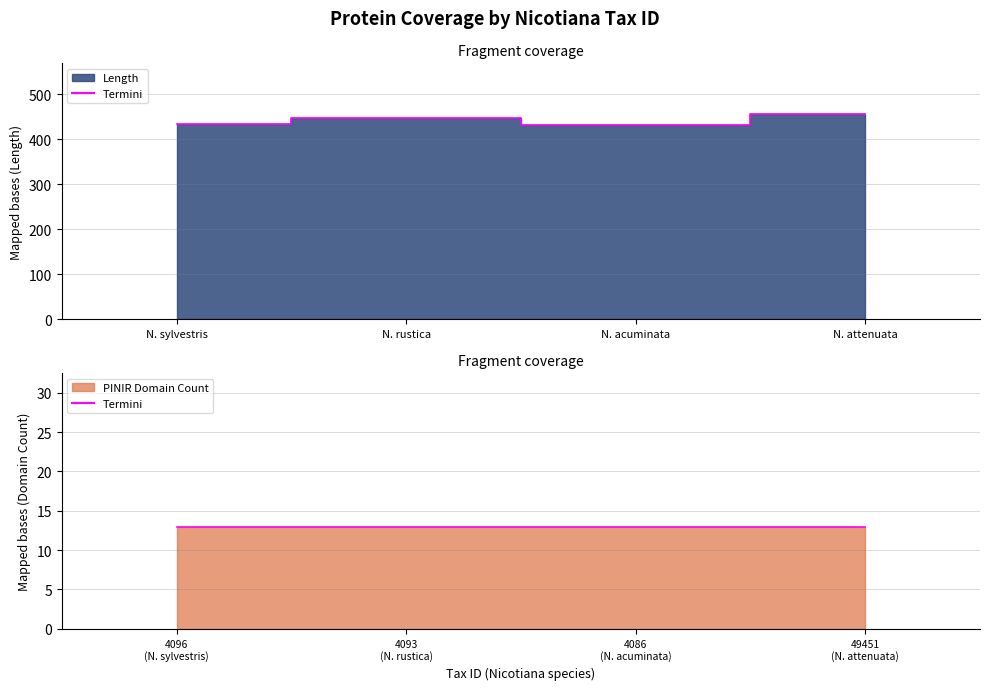

How many lines are shown in the chart?

1